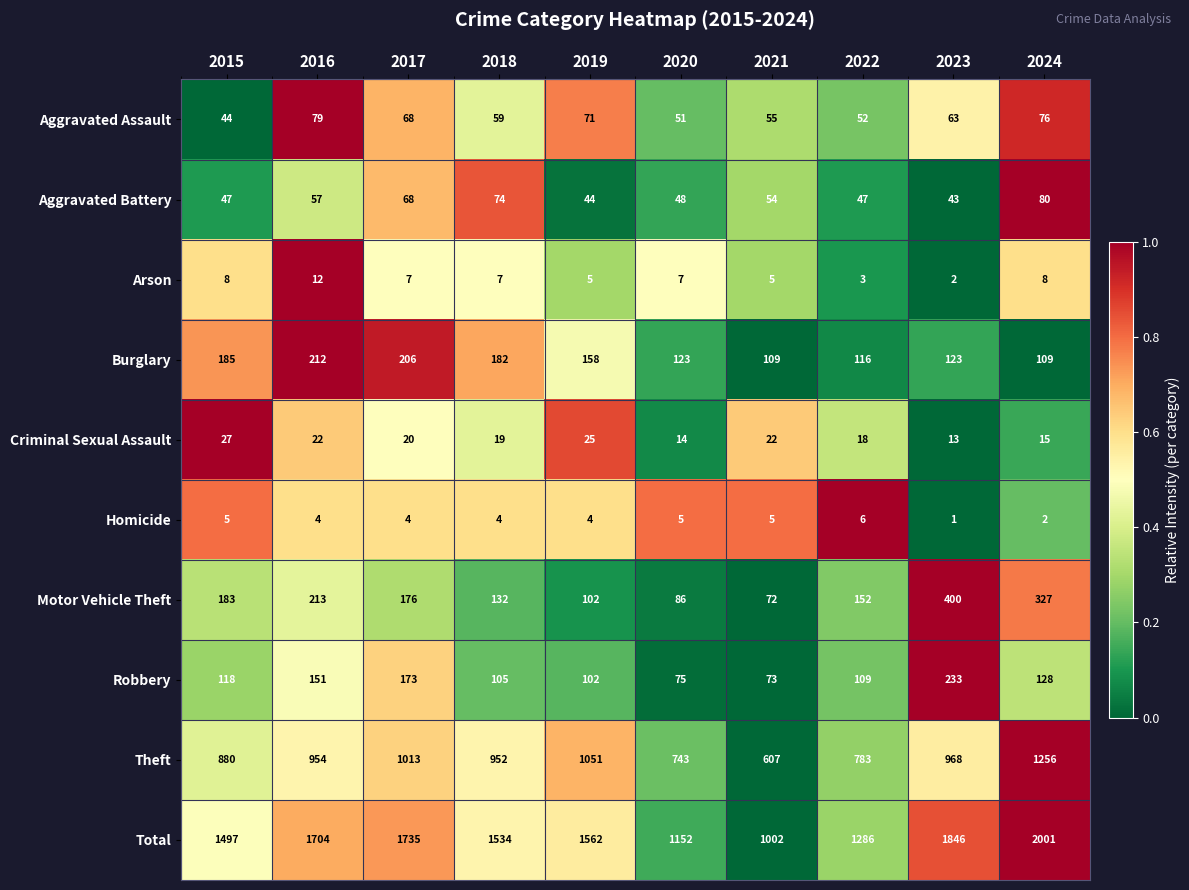

Which series has the largest range (max minus min)?

Total